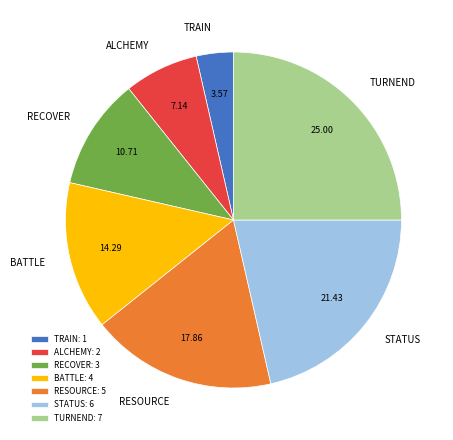

Approximately how many times larger is the value at RESOURCE compared to TRAIN?

5.0